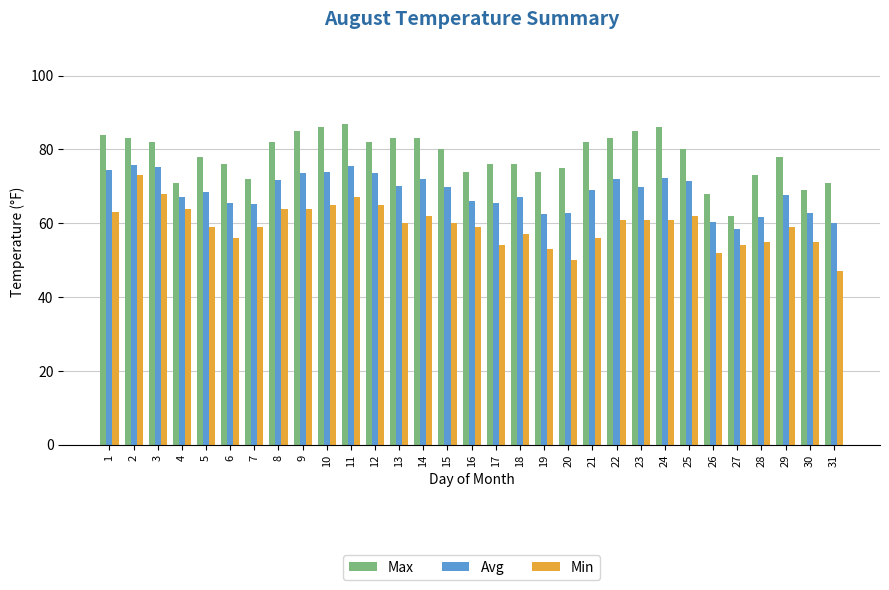

What is the sum of the Min values at 6 and 1?

119.0